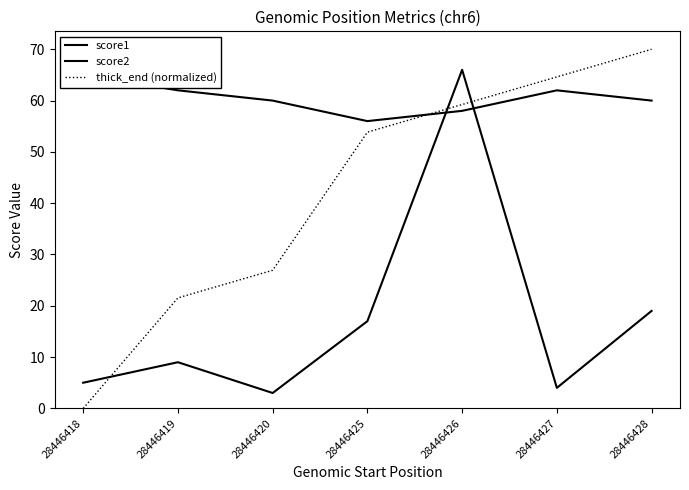

After their last crossing, which series has the higher values: thick_end (normalized) or score2?

thick_end (normalized)